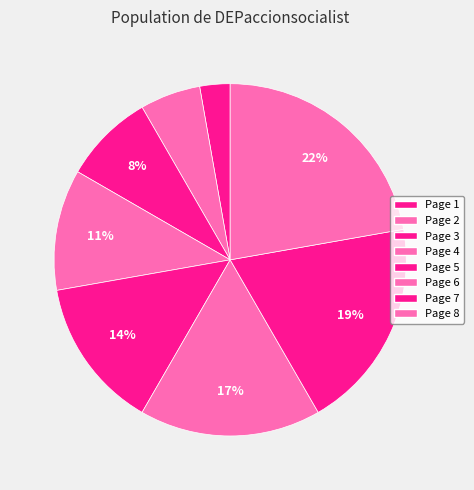

Is there any slice that represents more than half of the pie?

No